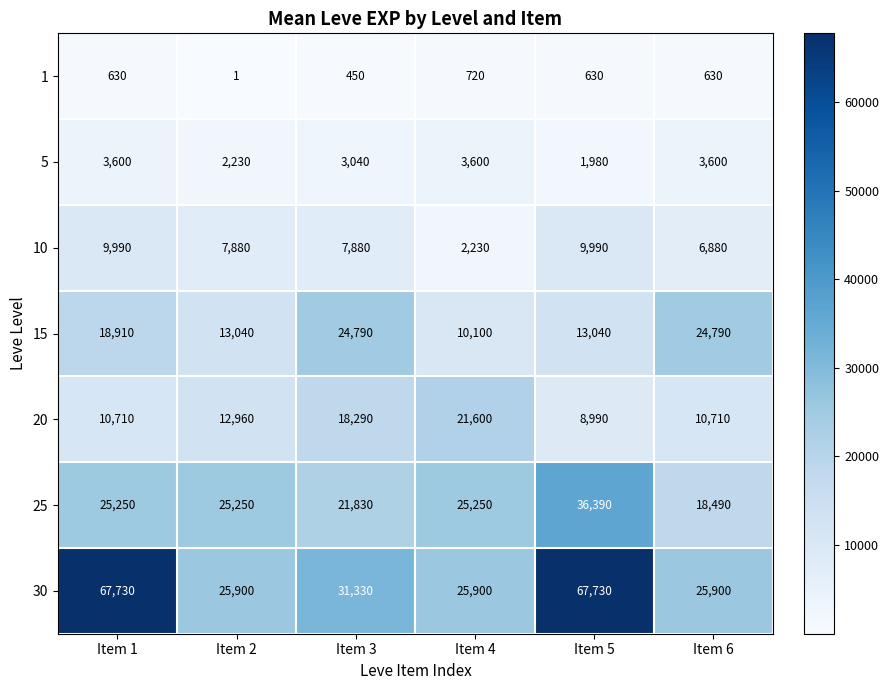

Which series has the widest spread of values?

30